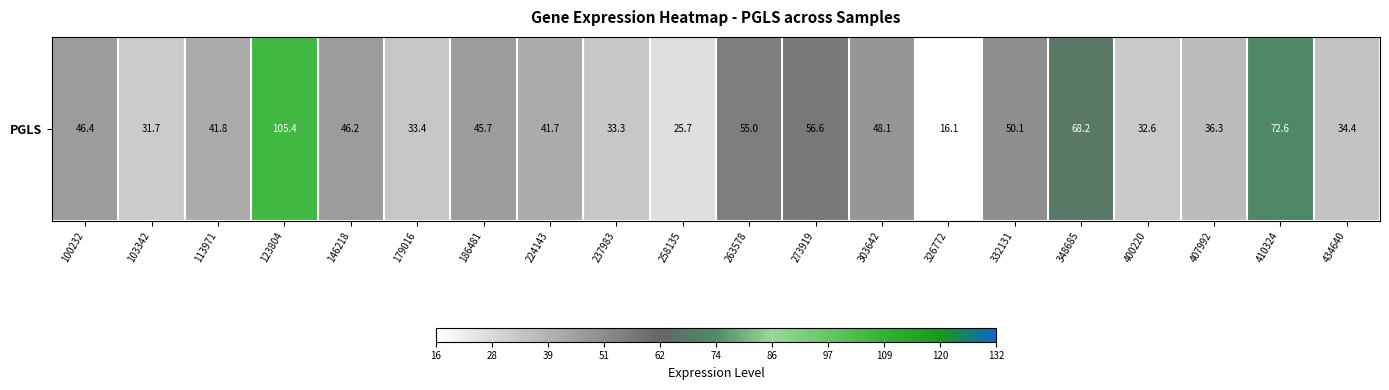

Reading right to left, what are all the values shown in this chart?

434640=34.4	410324=72.6	407992=36.3	400220=32.6	348685=68.2	332131=50.1	326772=16.1	303642=48.1	273919=56.6	263578=55.0	258135=25.7	237983=33.3	224143=41.7	186481=45.7	179016=33.4	146218=46.2	123804=105.4	113971=41.8	103342=31.7	100232=46.4